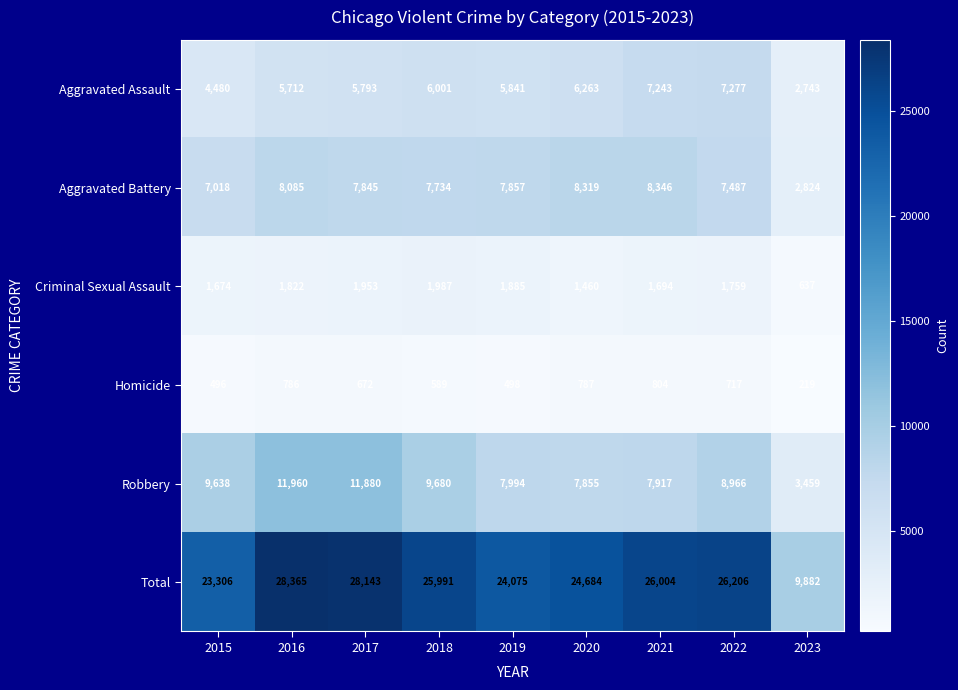

How many distinct data groups are displayed?

6